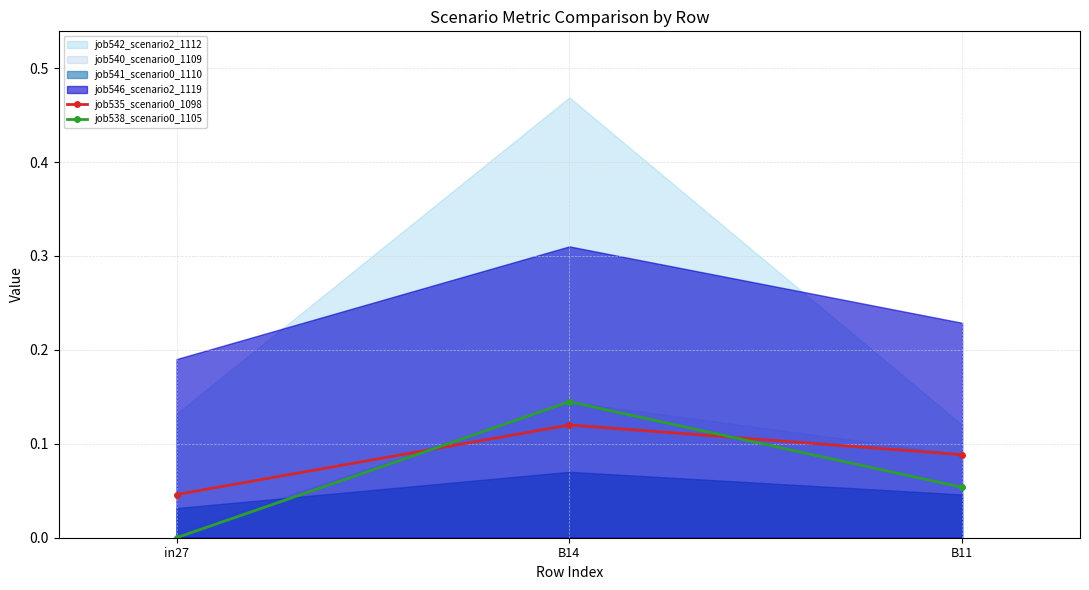

Which category has the lowest value in the job538_scenario0_1105 series?

in27